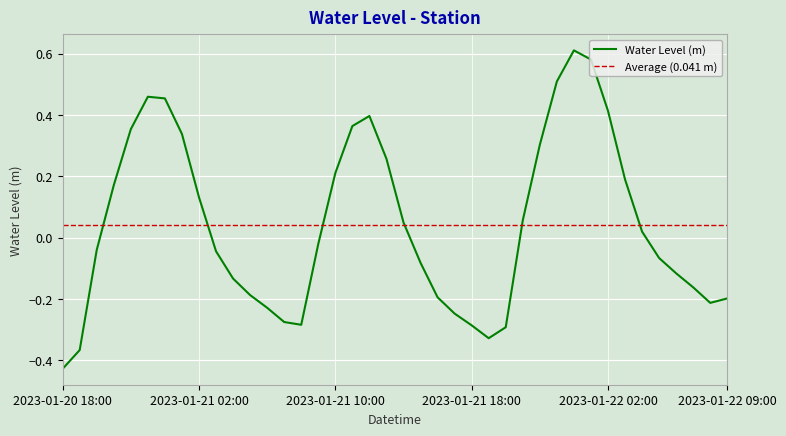

Reading left to right, extract all data points from this chart.

2023-01-20 18:00=-0.4	2023-01-20 19:00=-0.4	2023-01-20 20:00=-0.0	2023-01-20 21:00=0.2	2023-01-20 22:00=0.4	2023-01-20 23:00=0.5	2023-01-21 00:00=0.5	2023-01-21 01:00=0.3	2023-01-21 02:00=0.1	2023-01-21 03:00=-0.0	2023-01-21 04:00=-0.1	2023-01-21 05:00=-0.2	2023-01-21 06:00=-0.2	2023-01-21 07:00=-0.3	2023-01-21 08:00=-0.3	2023-01-21 09:00=-0.0	2023-01-21 10:00=0.2	2023-01-21 11:00=0.4	2023-01-21 12:00=0.4	2023-01-21 13:00=0.3	2023-01-21 14:00=0.0	2023-01-21 15:00=-0.1	2023-01-21 16:00=-0.2	2023-01-21 17:00=-0.2	2023-01-21 18:00=-0.3	2023-01-21 19:00=-0.3	2023-01-21 20:00=-0.3	2023-01-21 21:00=0.1	2023-01-21 22:00=0.3	2023-01-21 23:00=0.5	2023-01-22 00:00=0.6	2023-01-22 01:00=0.6	2023-01-22 02:00=0.4	2023-01-22 03:00=0.2	2023-01-22 04:00=0.0	2023-01-22 05:00=-0.1	2023-01-22 06:00=-0.1	2023-01-22 07:00=-0.2	2023-01-22 08:00=-0.2	2023-01-22 09:00=-0.2